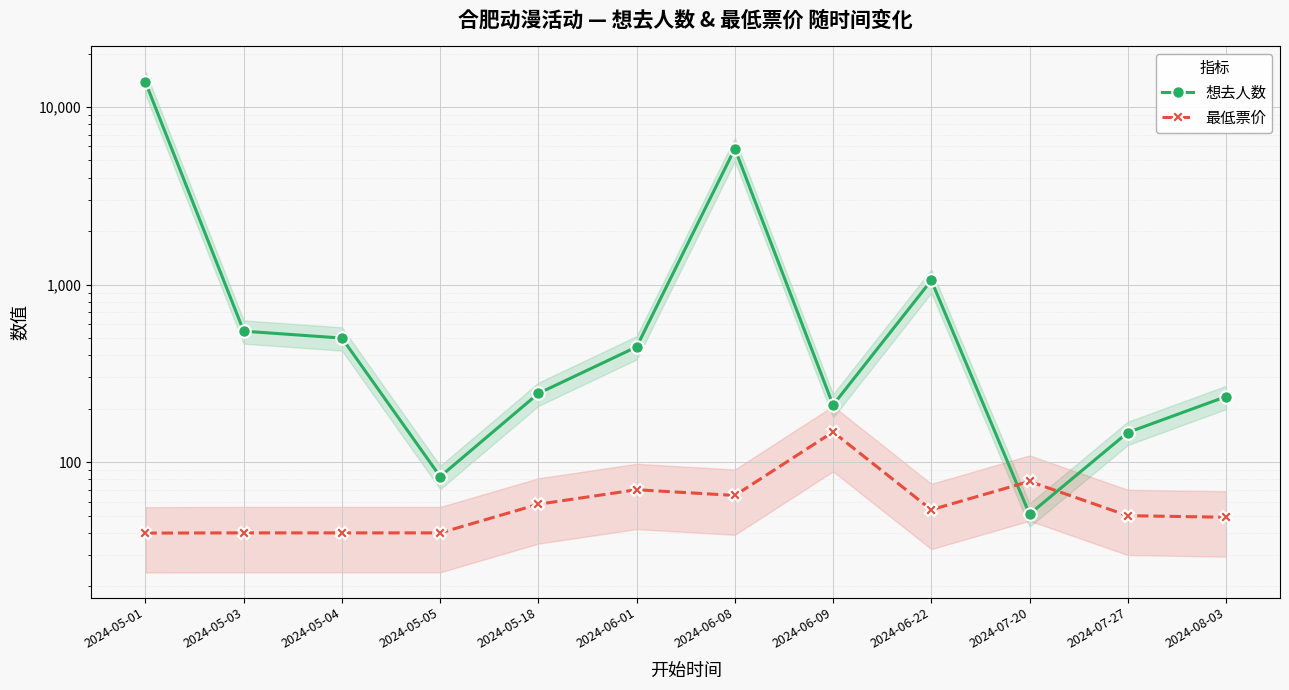

What are all the series names shown in the legend?

想去人数, 最低票价